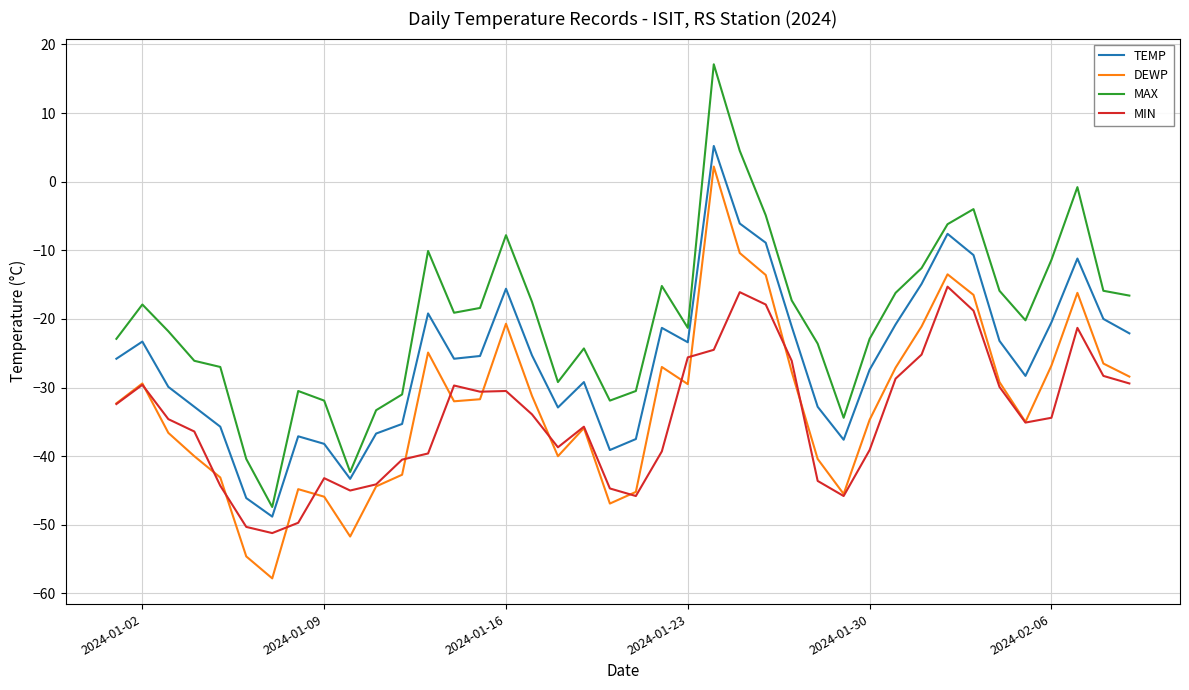

Which series has the largest total across all categories?

MAX